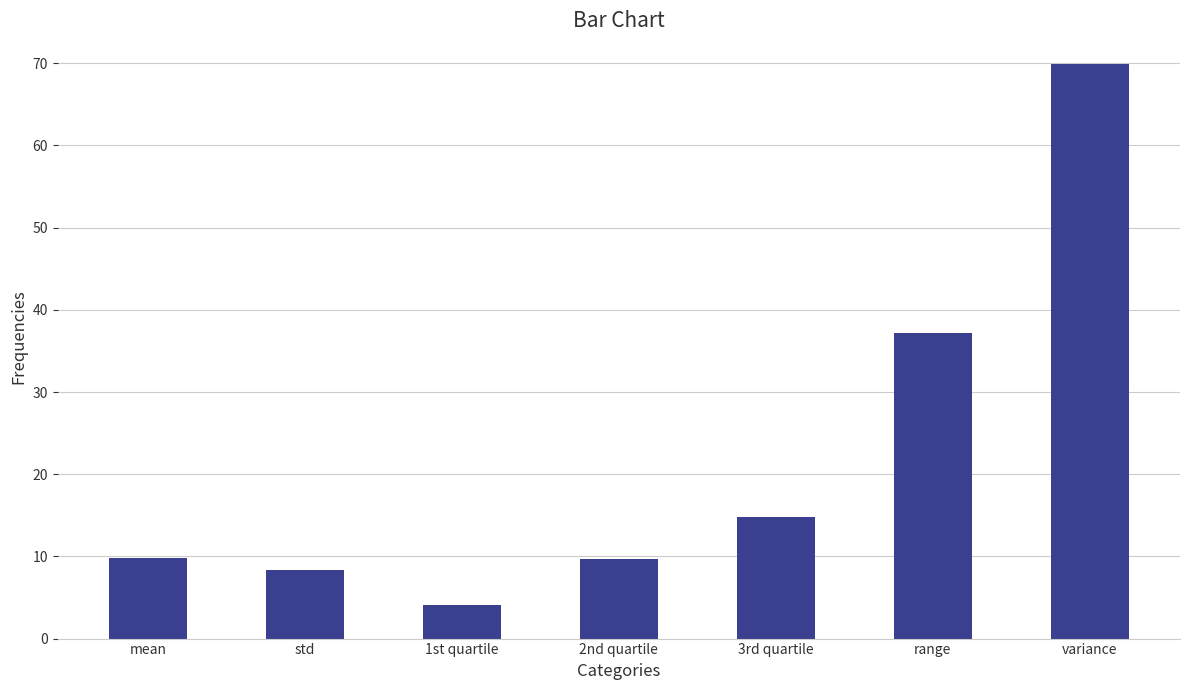

How many data points are above 9?

5